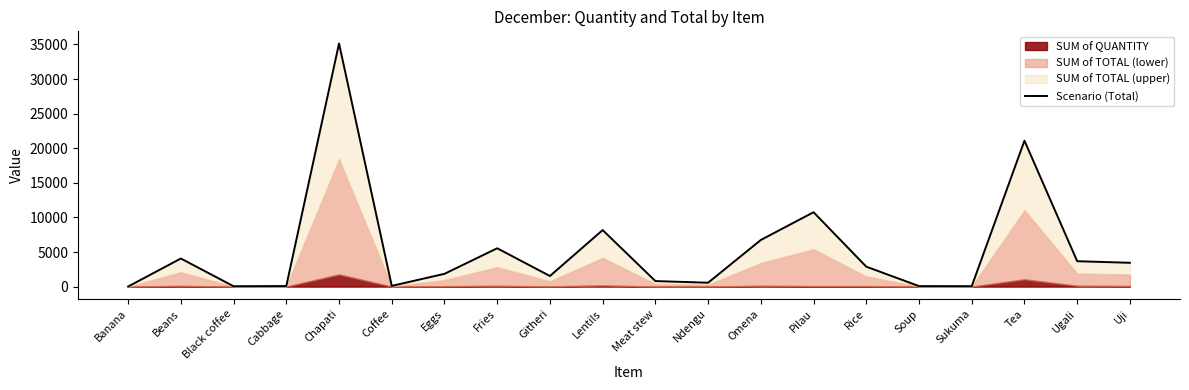

What is the difference between the values at Uji and Lentils?

4730